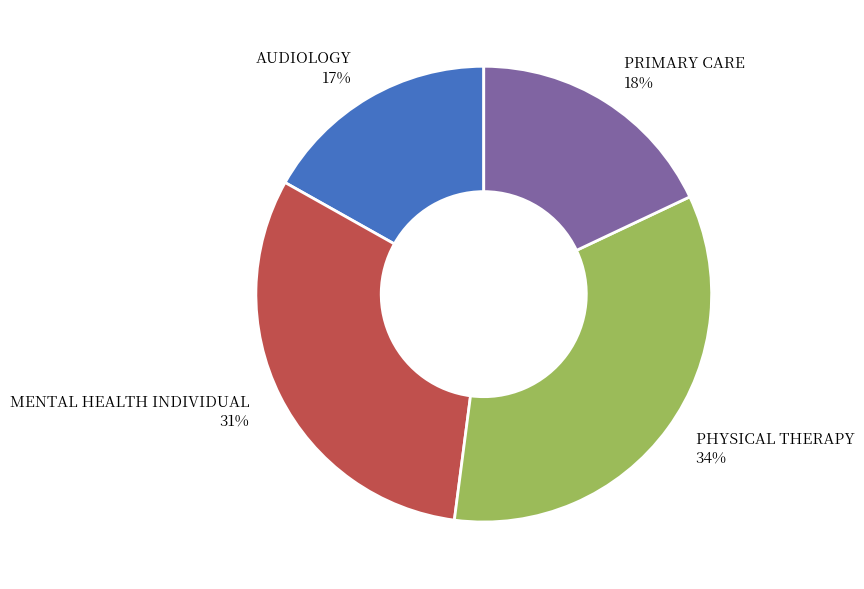

To the nearest percent, what portion does PHYSICAL THERAPY represent?

34%